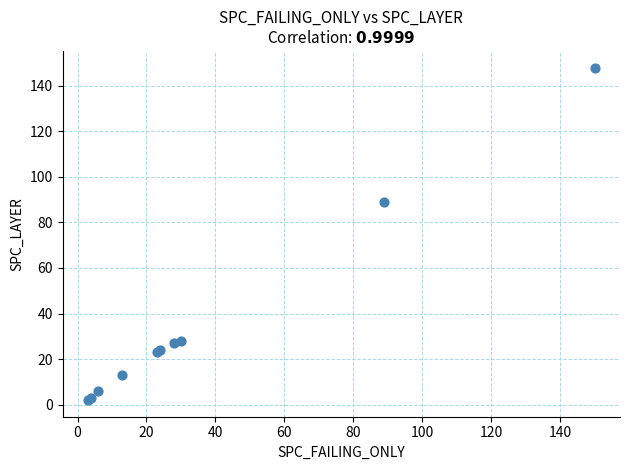

What Y value in the scatter plot is closest to 75?

89